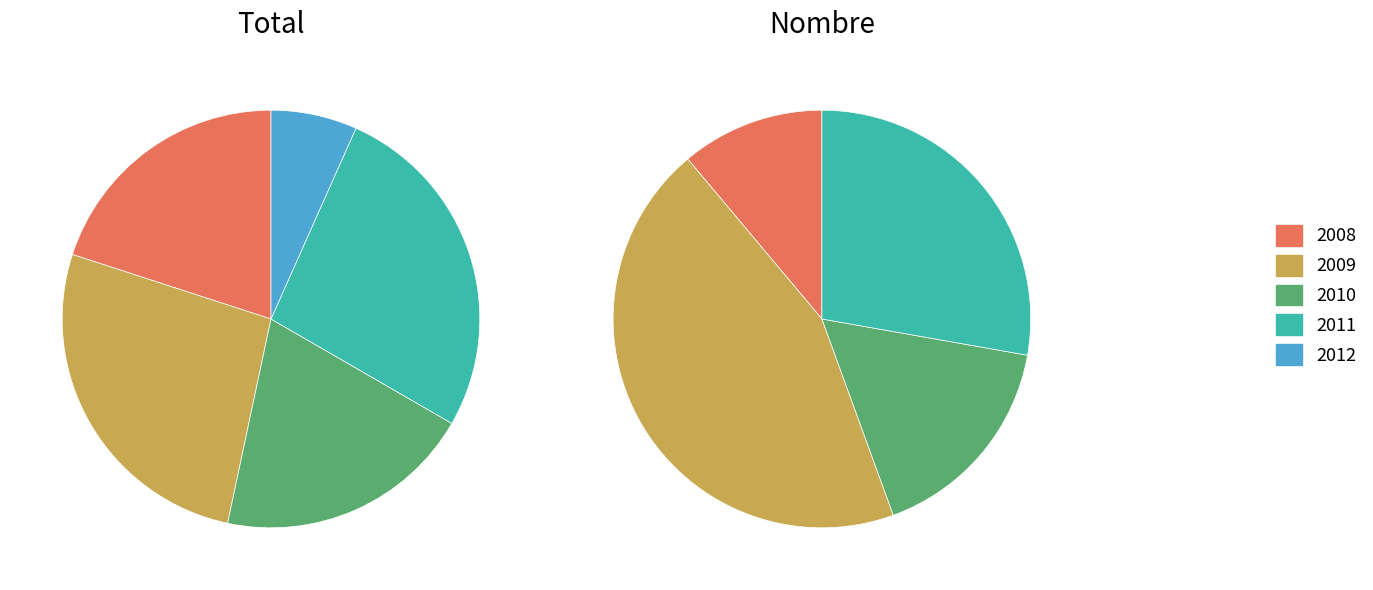

How many segments does this pie chart have?

5